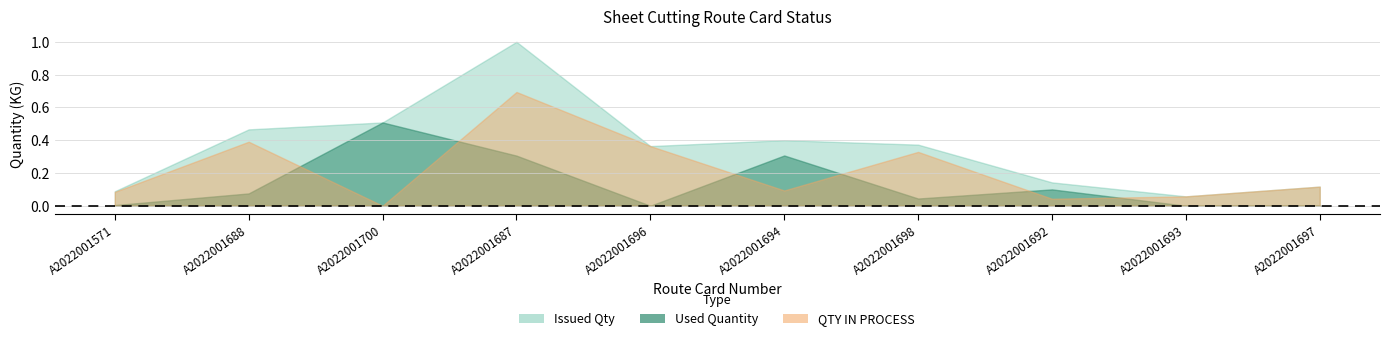

What is the average value of the Used Quantity series?

164.0